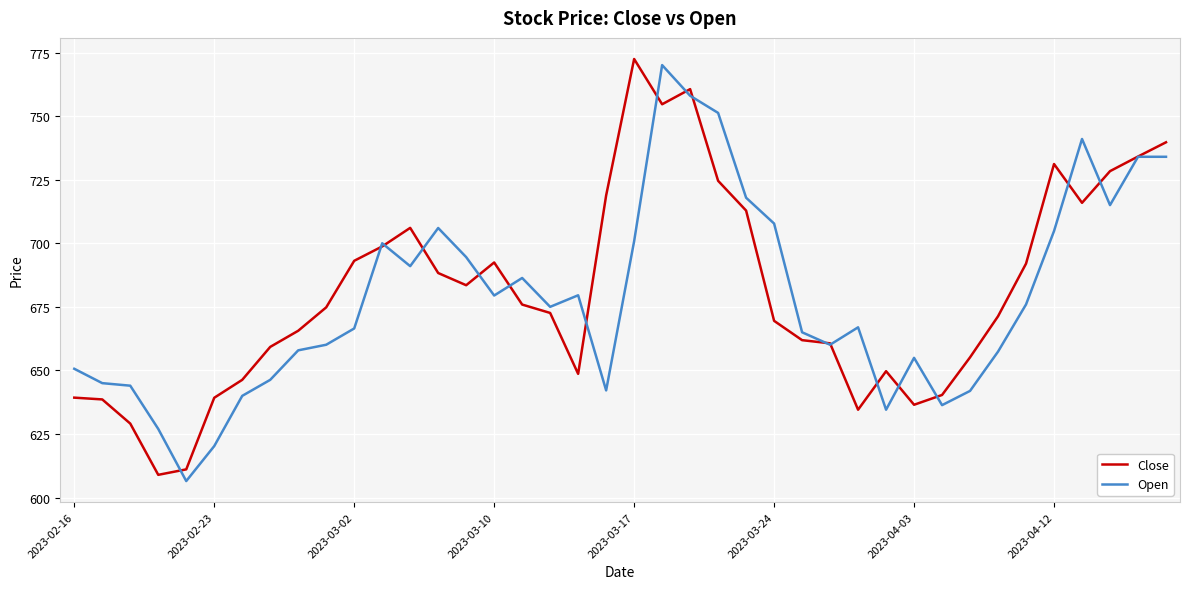

How many lines are shown in the chart?

2